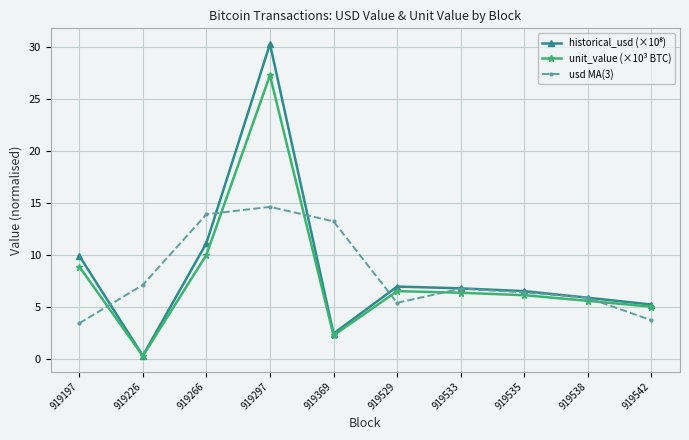

True or false: unit_value (×10³ BTC) and usd MA(3) cross at least once.

True